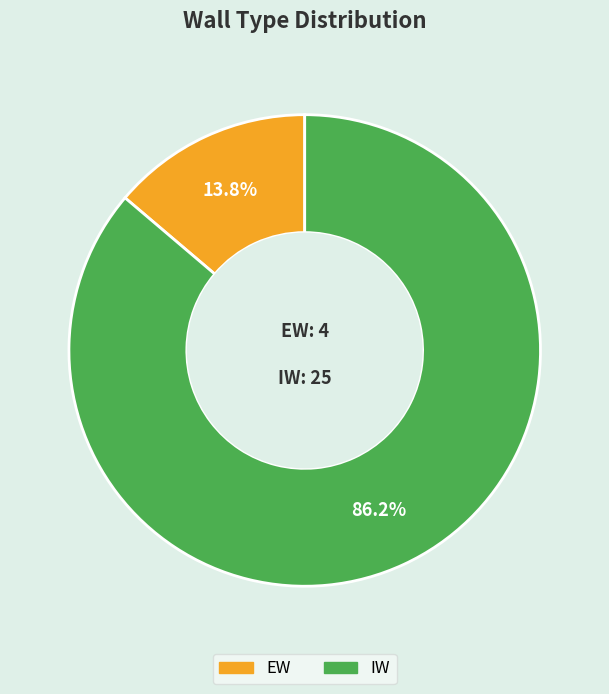

The EW slice represents 5% of the pie. True or false?

False